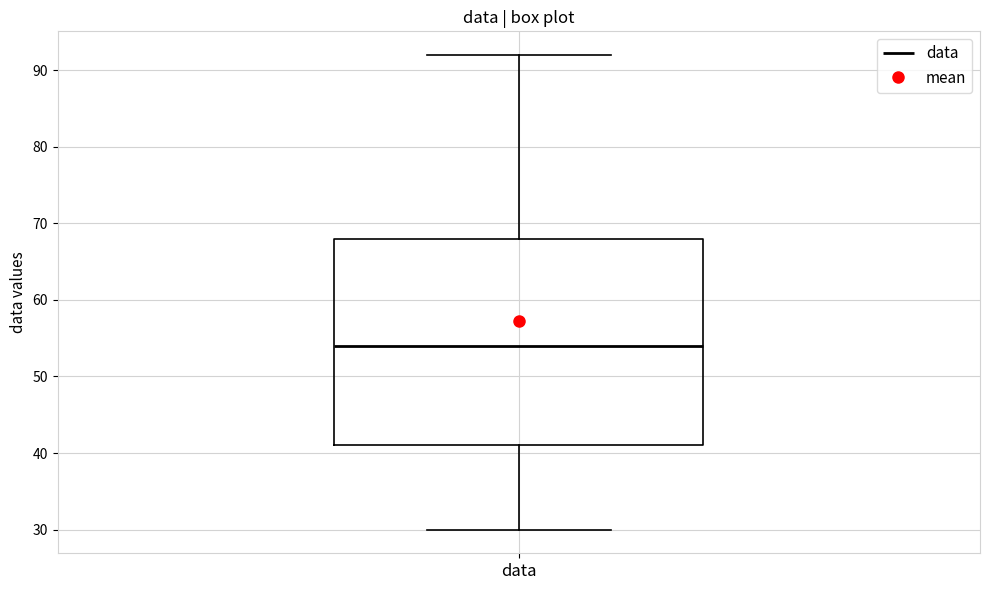

Read this box plot against the y-axis: the position of the median line, the range covered by the box, and the ends of both whiskers. The values are not printed on the chart, so give them approximately, as read against the axis.

median 54, box 41 to 68, whiskers 30 to 92